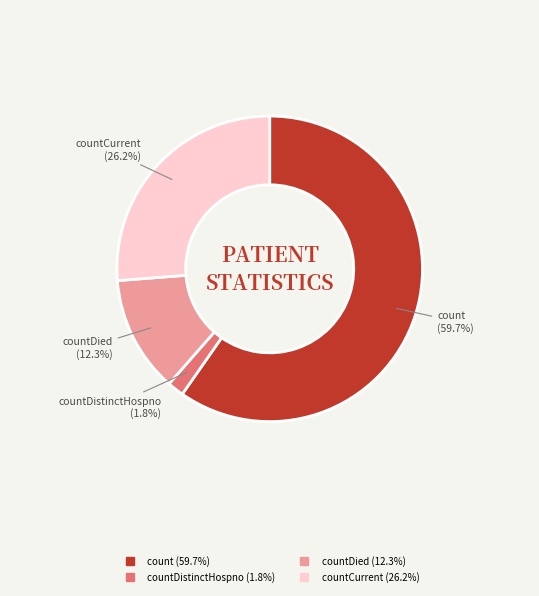

To the nearest percent, what is the difference between the largest and smallest slice percentages?

58%